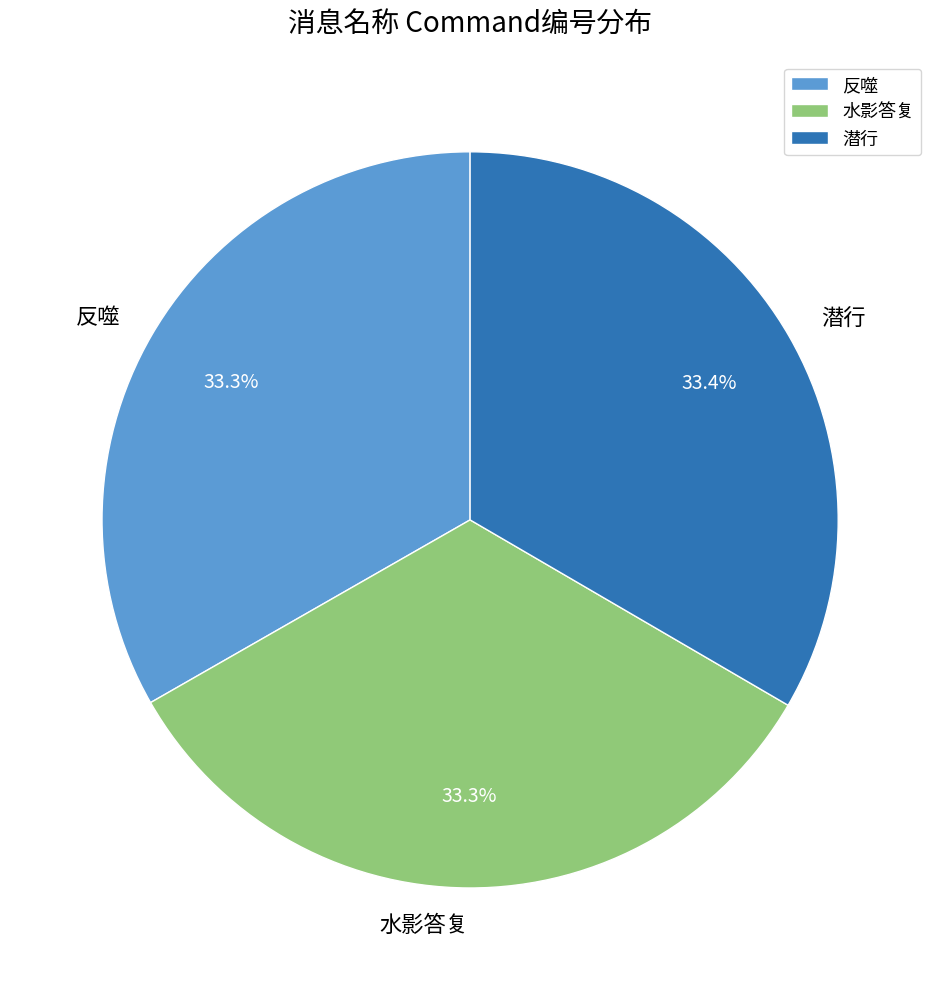

Combined, do 水影答复 and 反噬 account for over 50%?

Yes